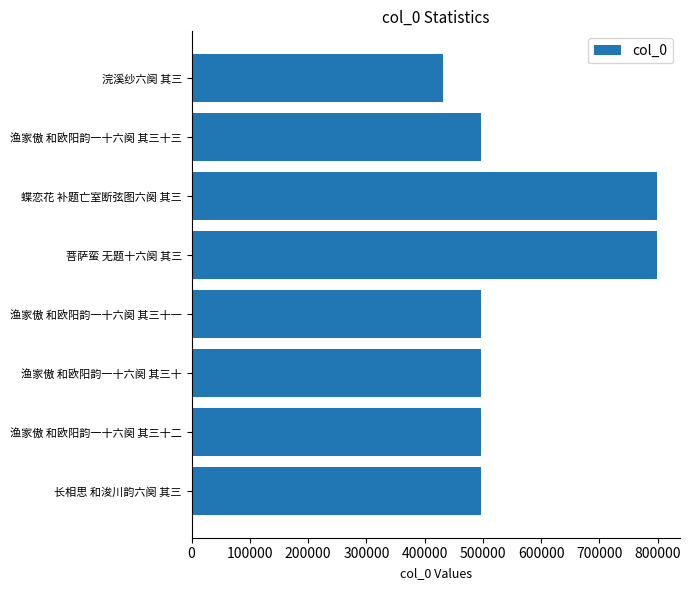

The value at 浣溪纱六阕 其三 is 430968. True or false?

True